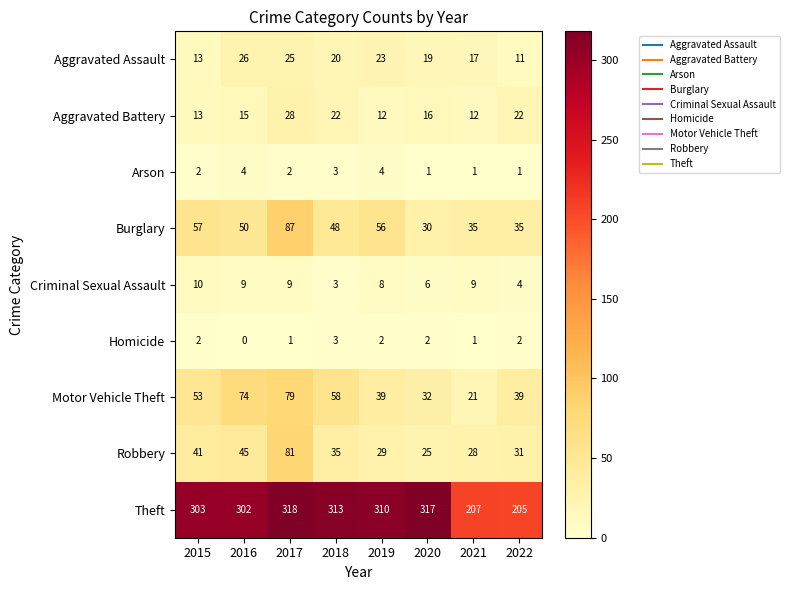

What is the difference between the second highest and second lowest values in the Criminal Sexual Assault series?

5